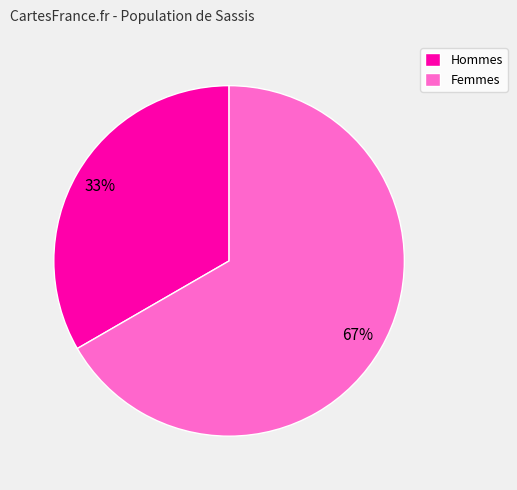

To the nearest percent, what percentage of the pie is Hommes?

33%